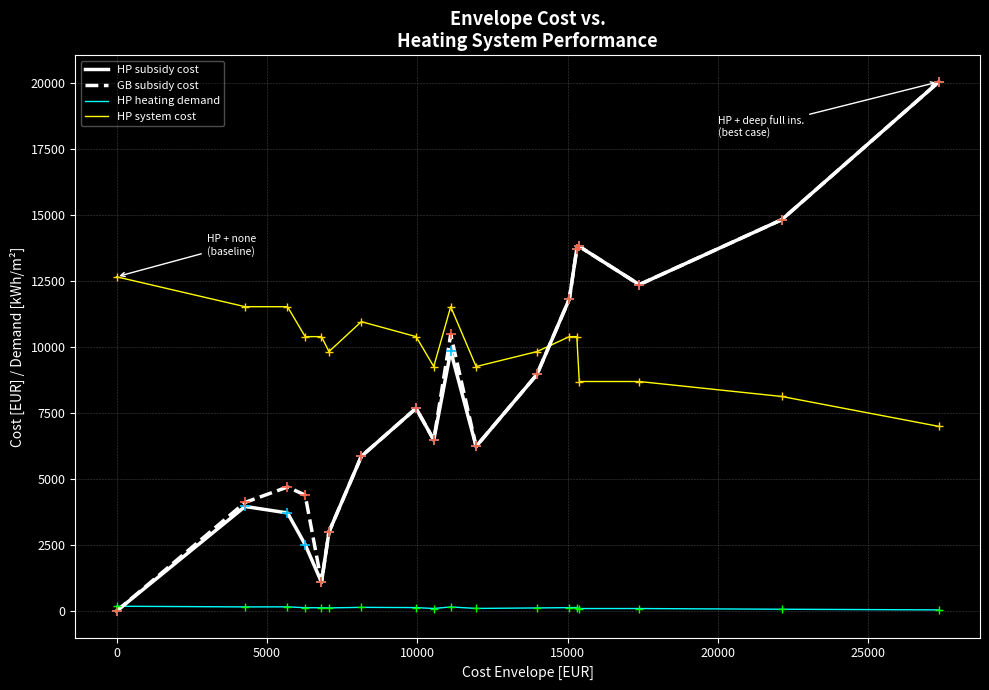

Which series has the largest total across all categories?

HP system cost